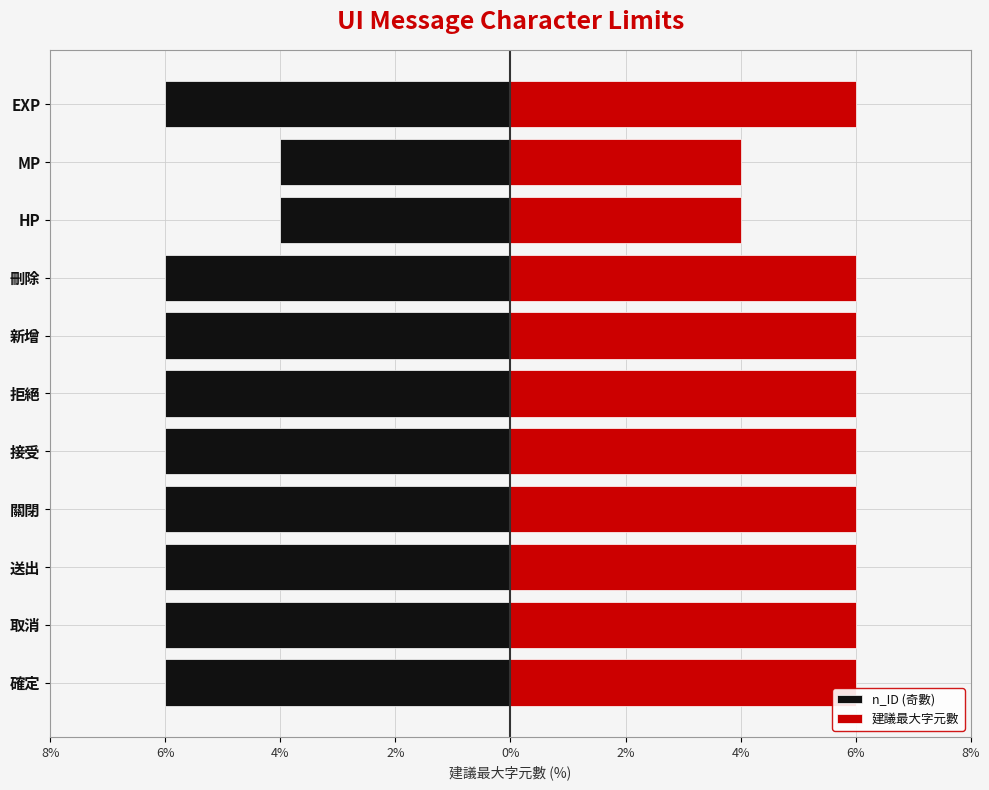

What is the spread (max minus min) of values at 接受?

12